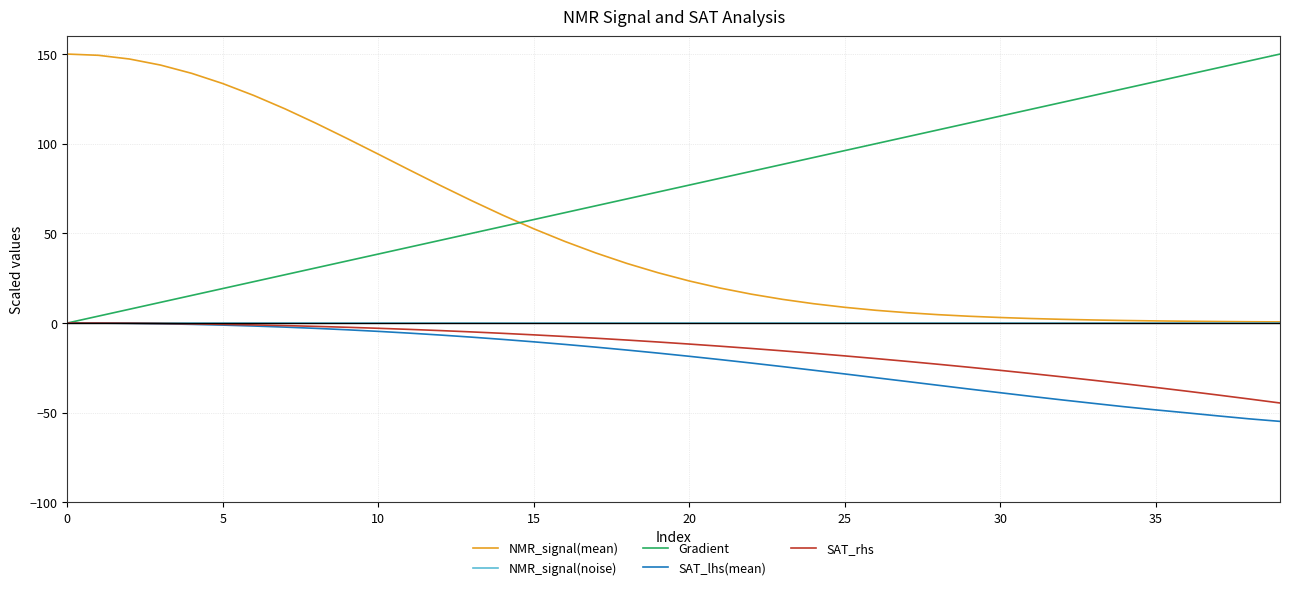

Which series has the largest total across all categories?

Gradient